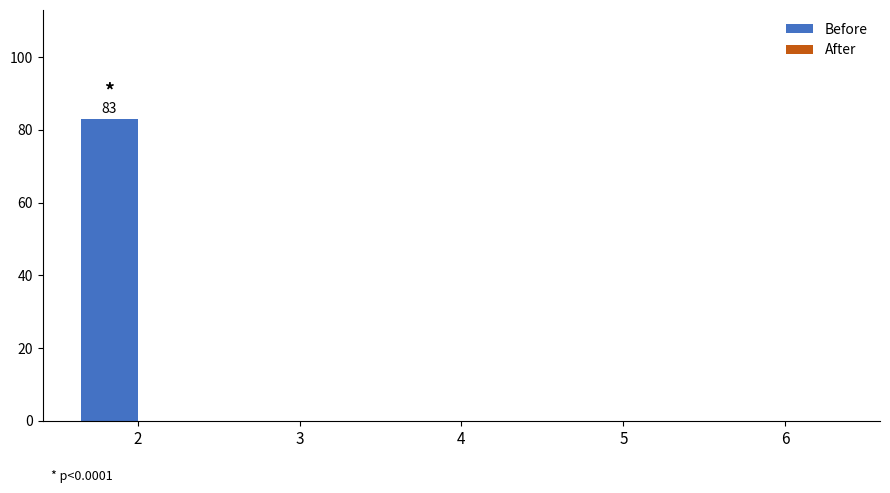

What is the maximum value shown in the chart?

83.1